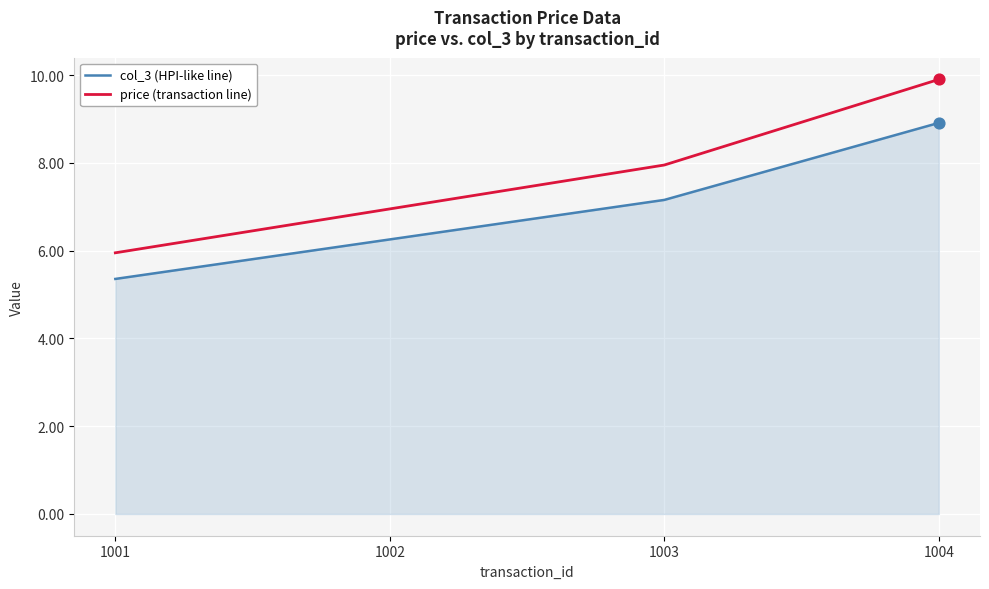

Between 1003 and 1004, which series saw the biggest shift?

price (transaction line)